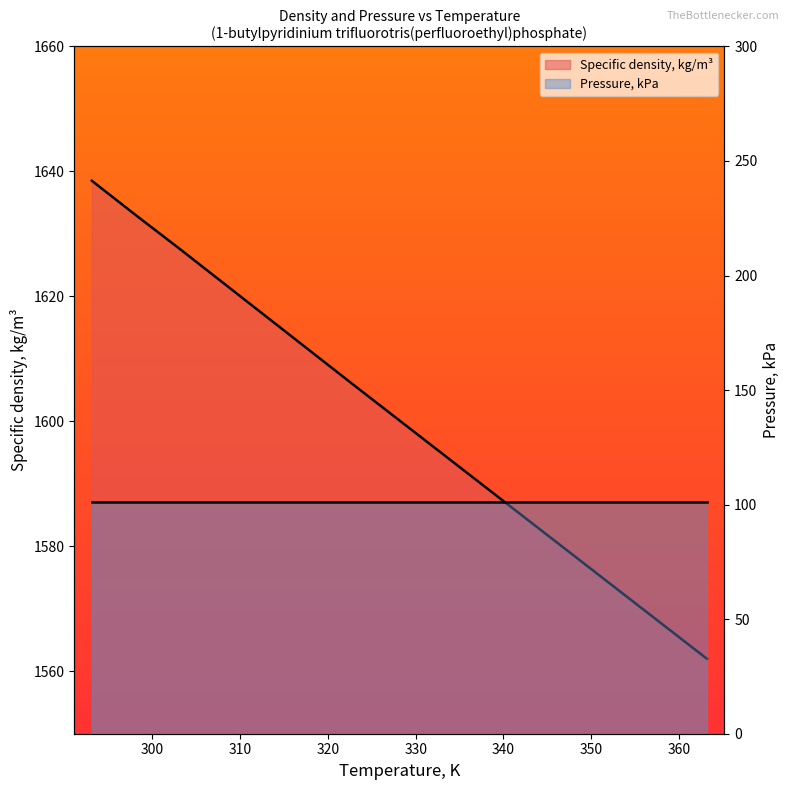

True or false: there are more than 1 points higher than both neighbors.

False